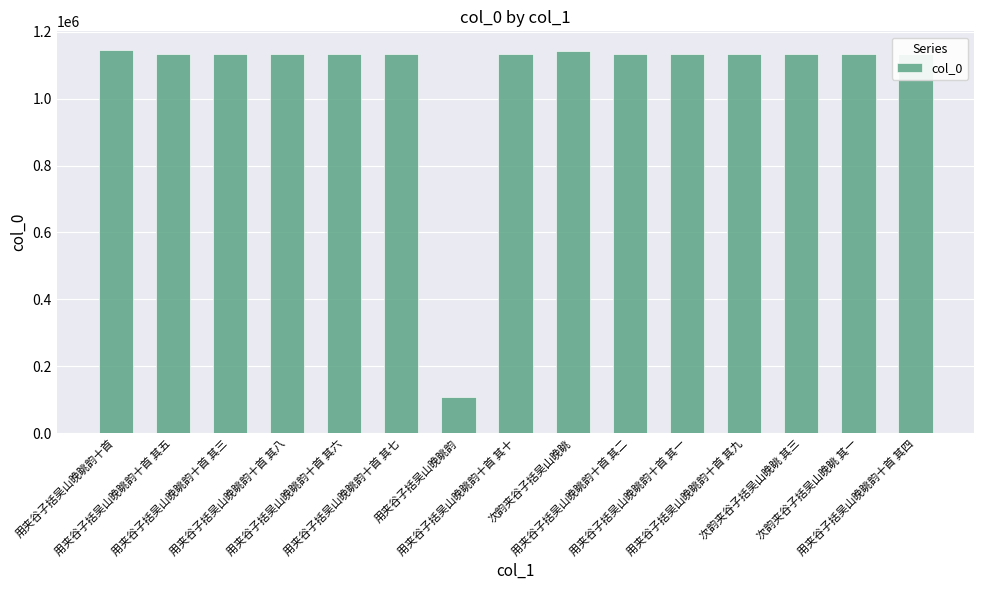

True or false: the data shows 1134640 at 用夹谷子括吴山晚眺韵十首 其三.

True